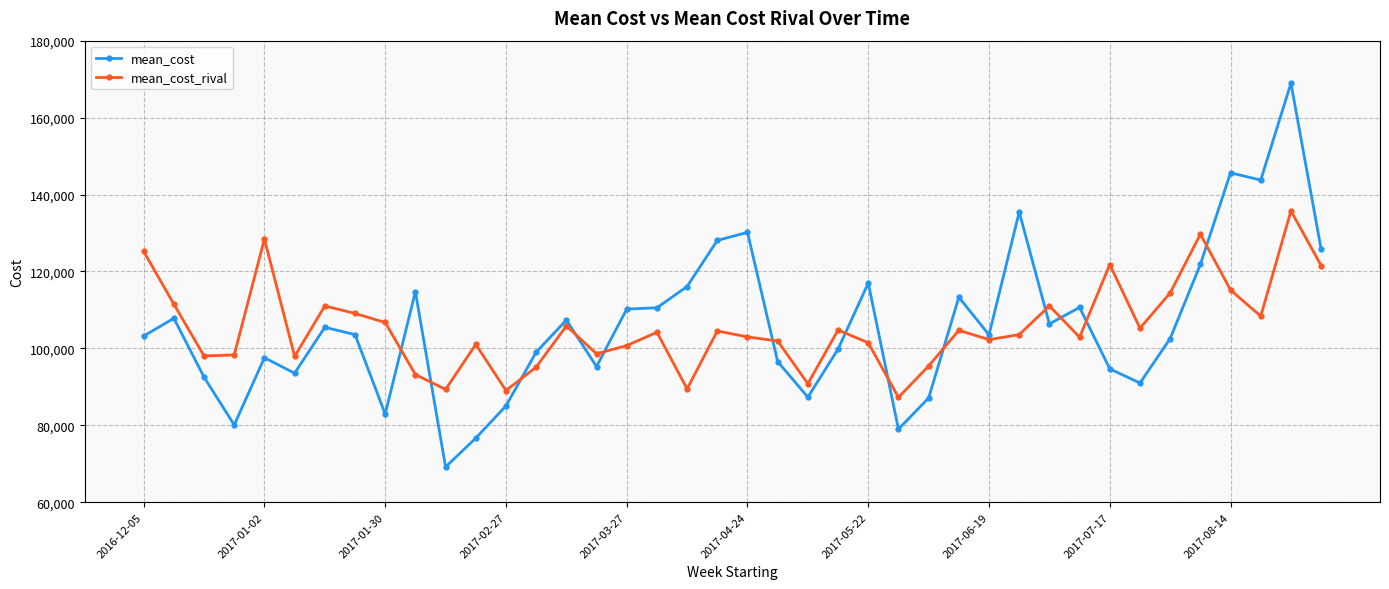

Which series has the widest spread of values?

mean_cost